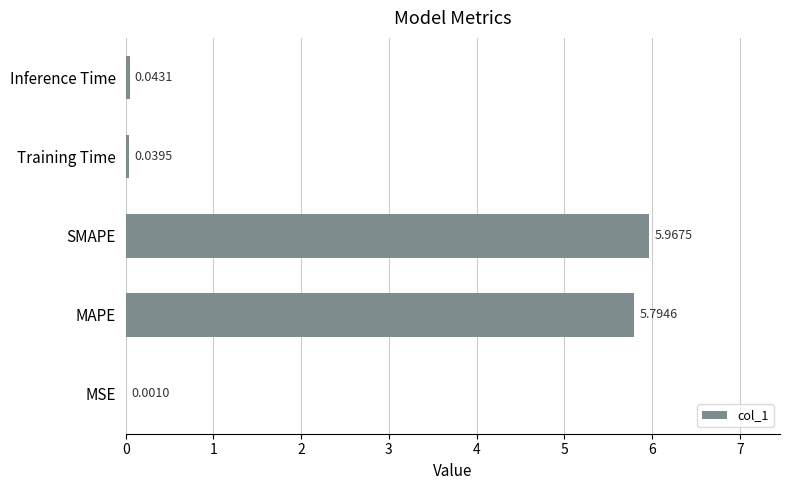

What is the change in value from SMAPE to Inference Time?

-5.9